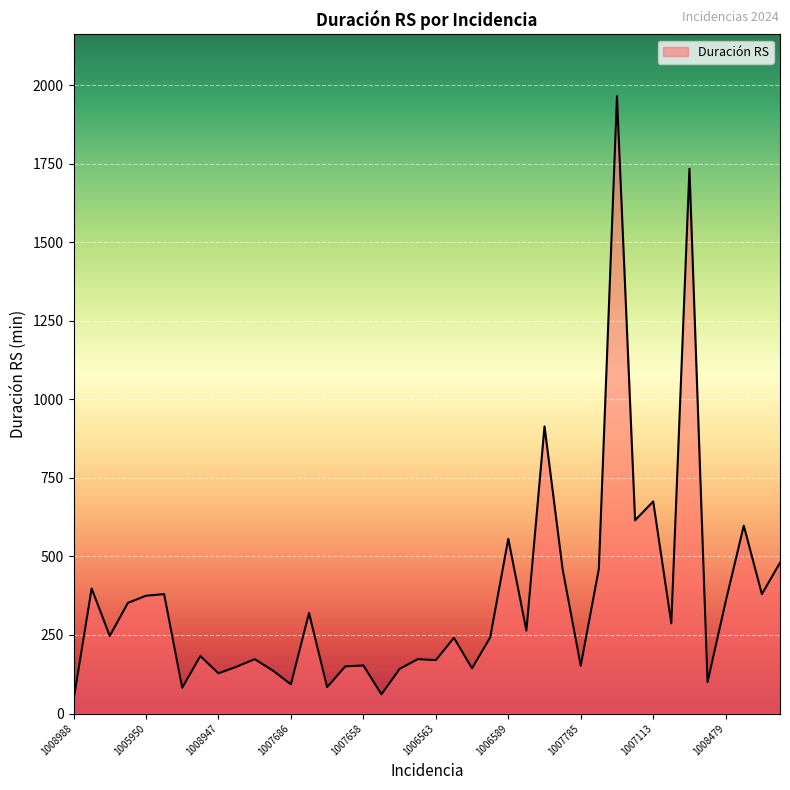

What is the smallest value displayed?

43